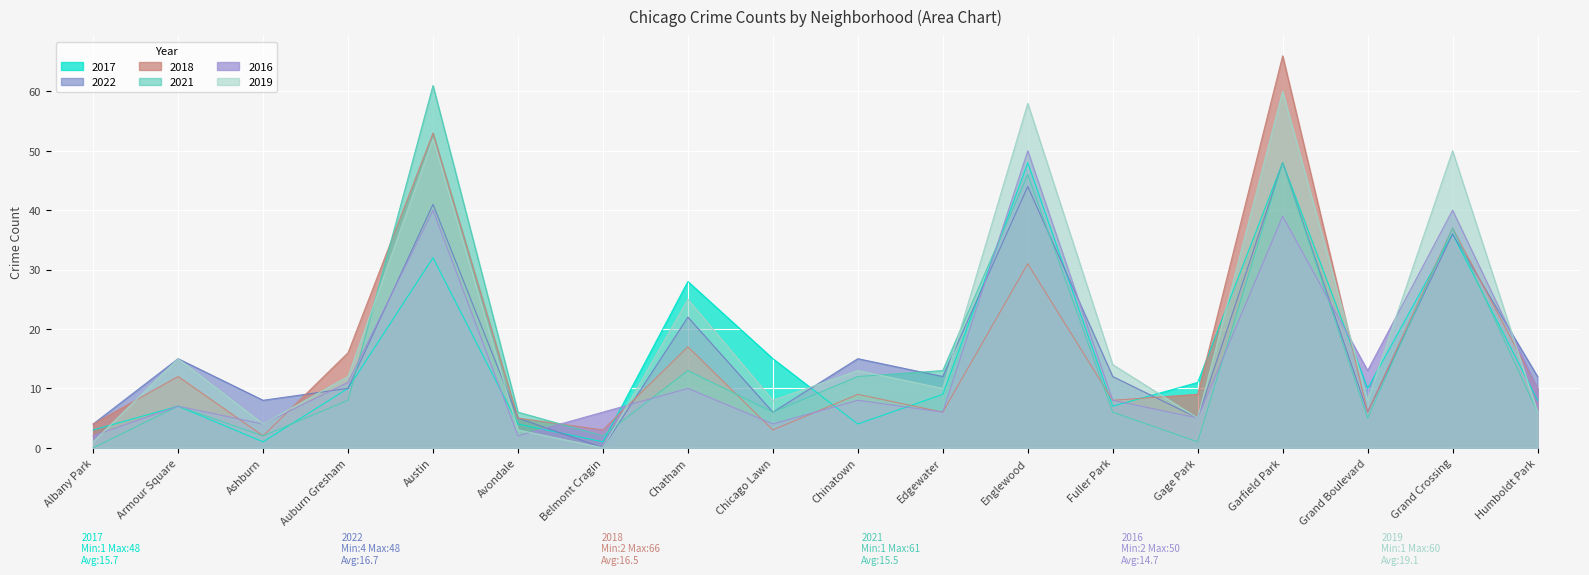

Where do 2019 and 2016 first cross each other?

Albany Park and Armour Square